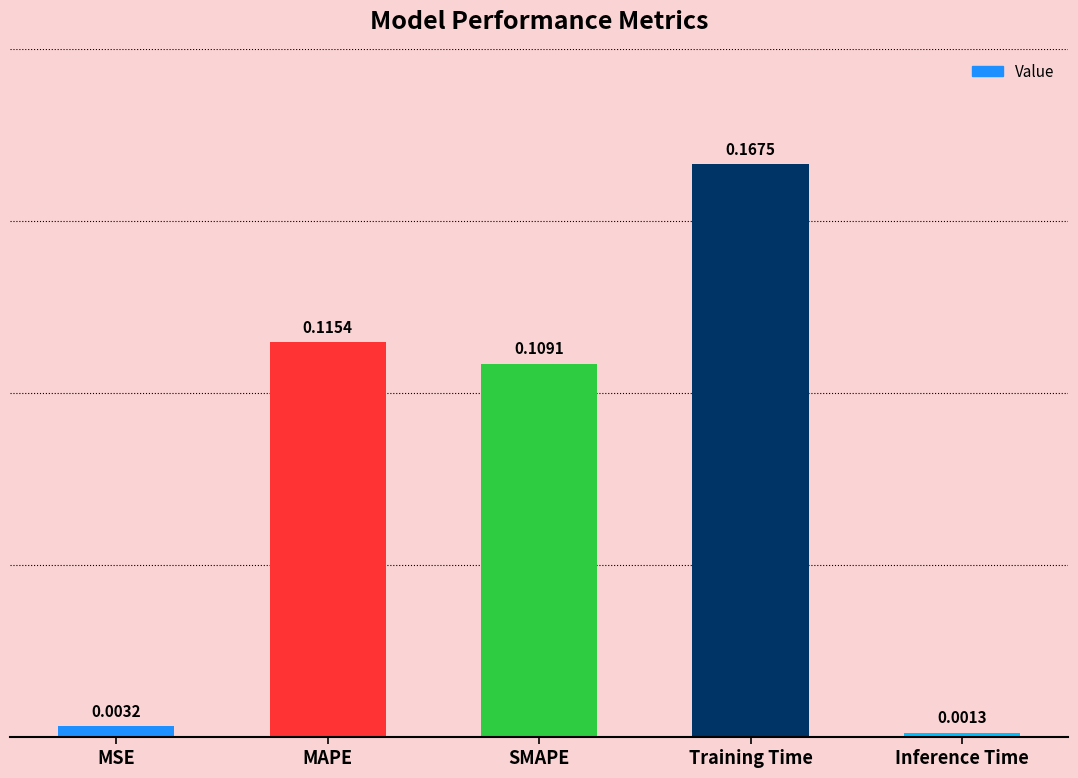

How many bars are there in total?

5